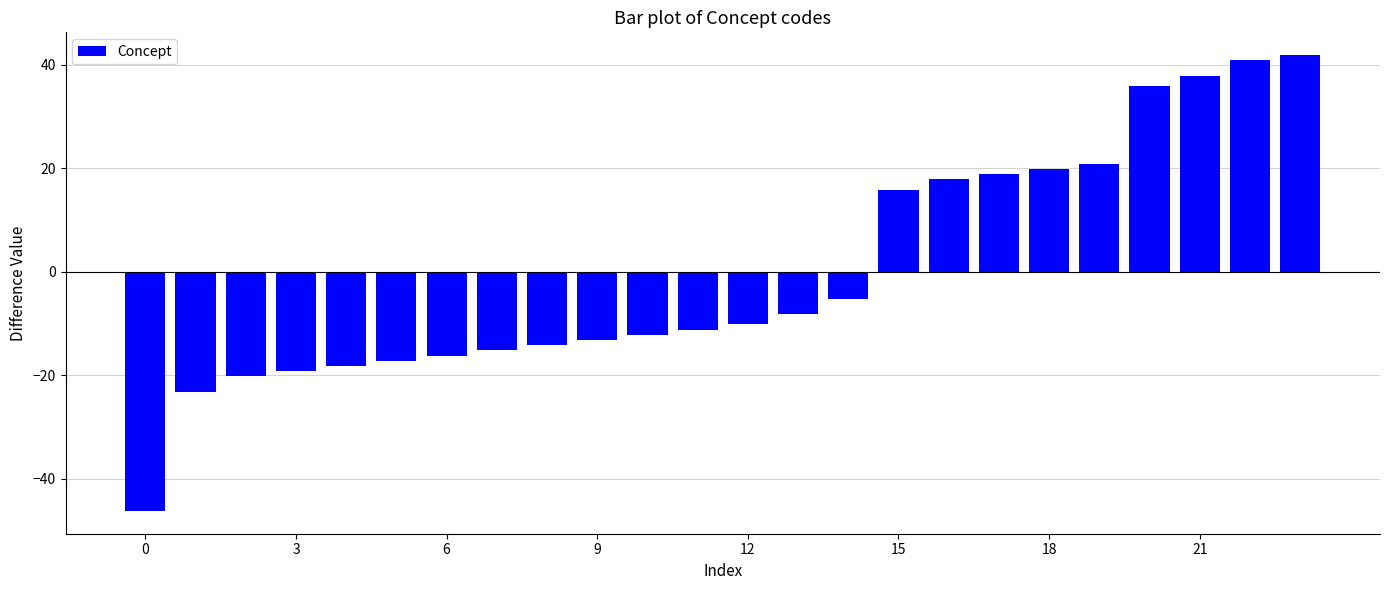

What is the smallest value displayed?

-46.2